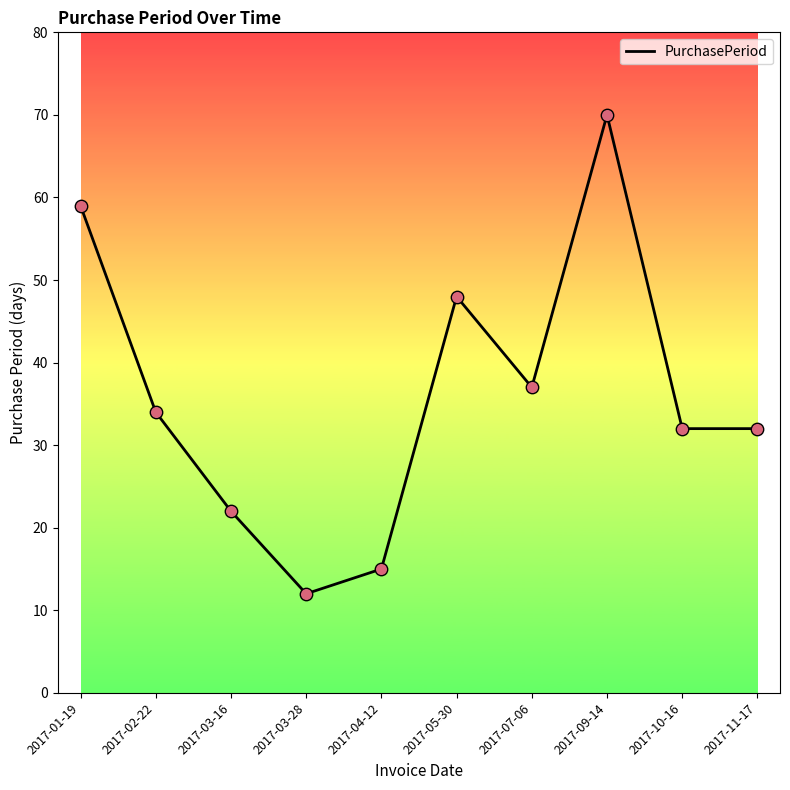

Between 2017-01-19 and 2017-09-14, which is larger?

2017-09-14